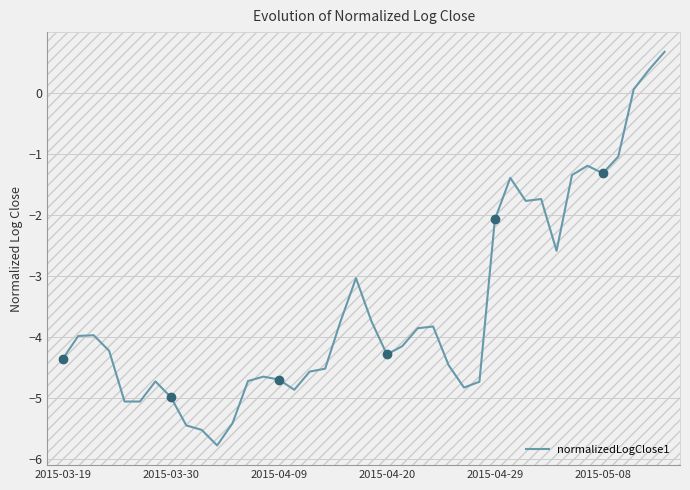

Is it true that normalizedLogClose1 equals -1.3 at 2015-05-08?

True